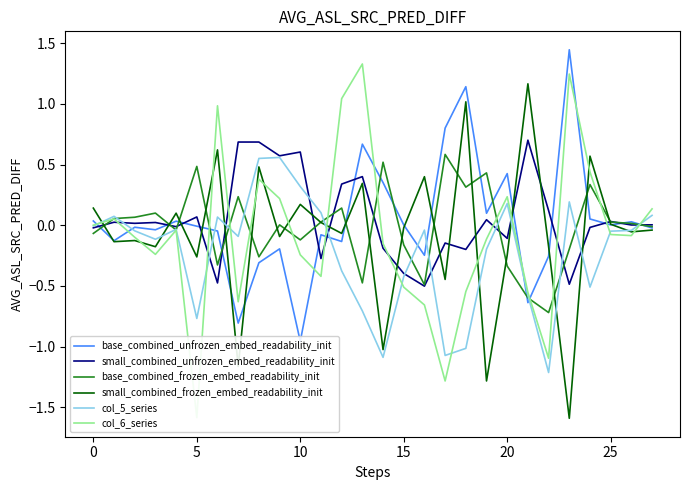

Which category has the lowest value in the small_combined_frozen_embed_readability_init series?

23